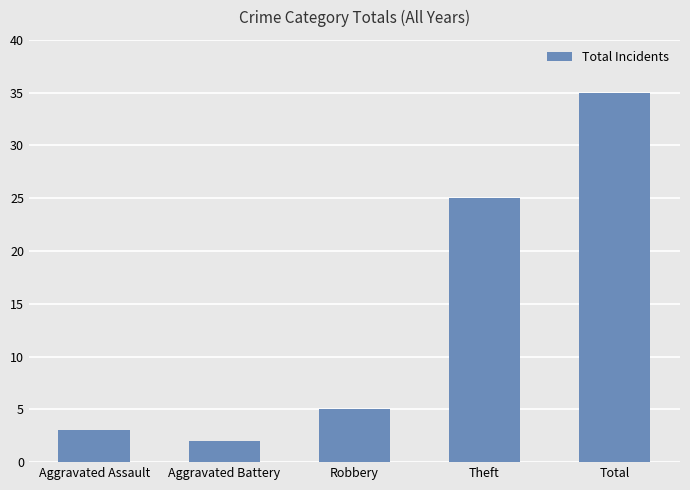

Is it true that the value at Aggravated Assault is 5?

False